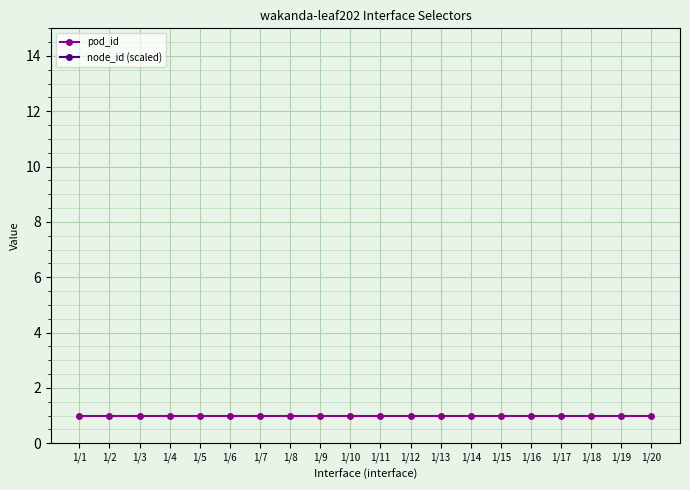

What is the lowest value of the pod_id series?

1.0